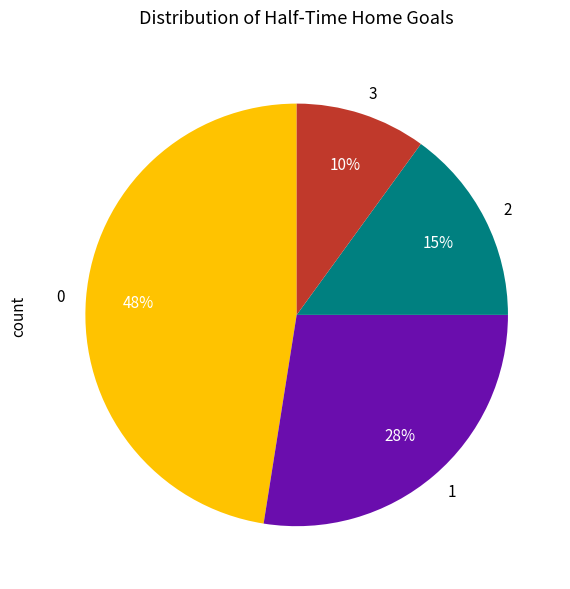

What percentage is the 2 slice, to the nearest percent?

15%